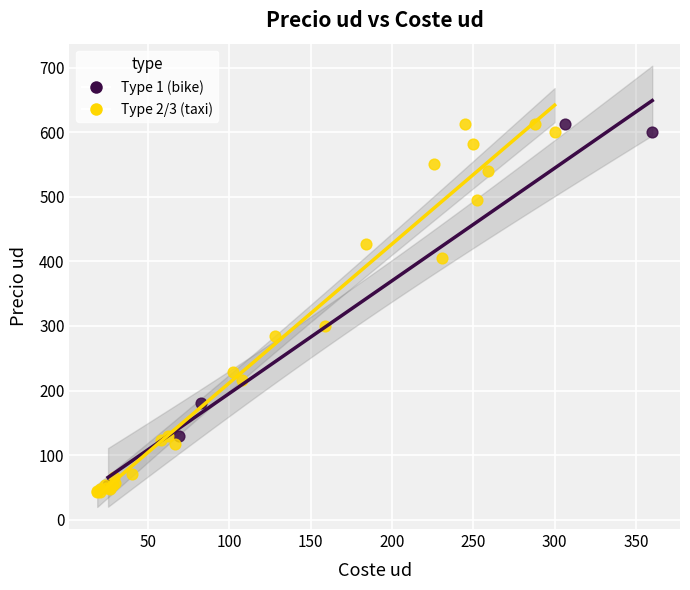

Which series has the largest Y range (max minus min)?

Type 2/3 (taxi)